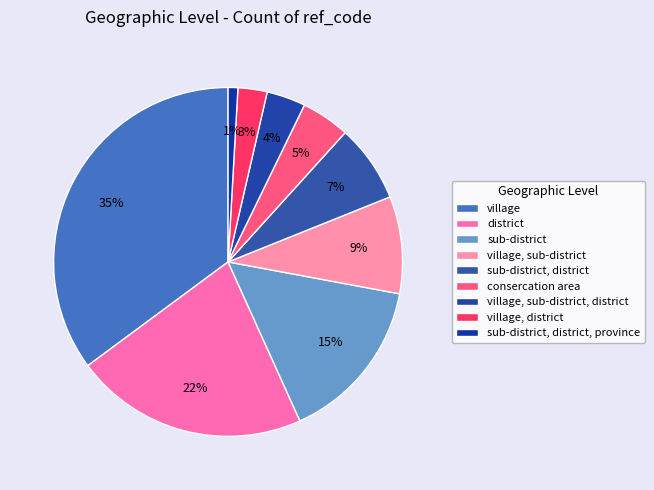

What is the change in value from district to sub-district?

-7